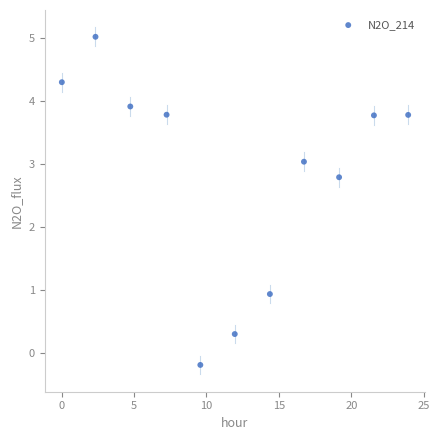

What is the average Y value?

2.9